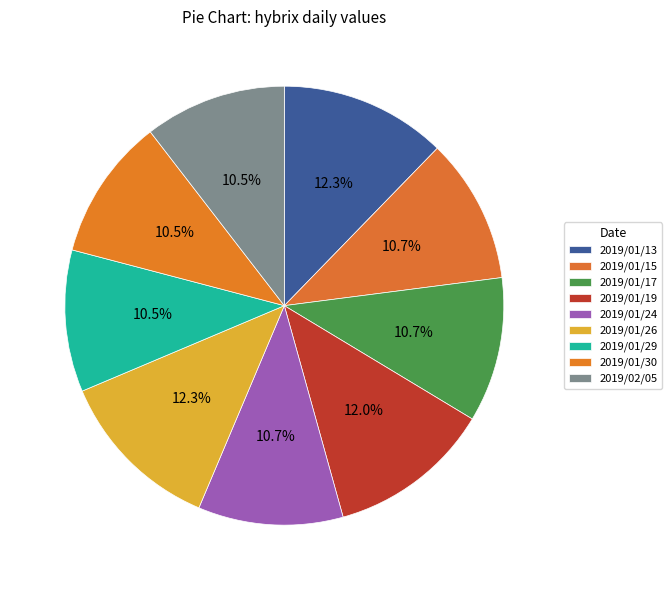

What is the change in value from 2019/01/26 to 2019/01/30?

-8